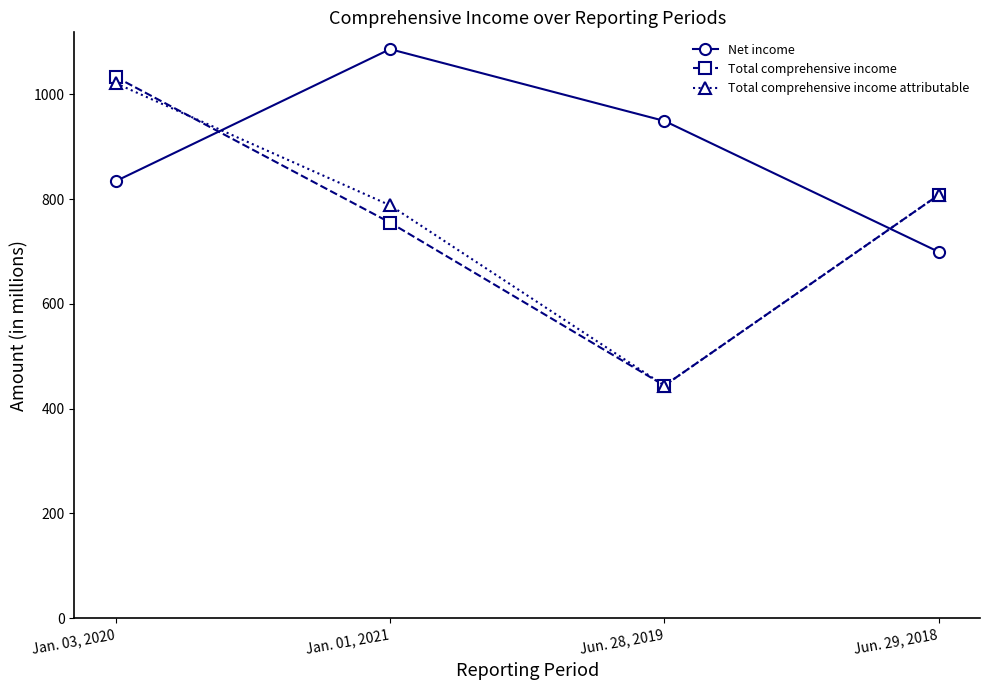

Where does the Total comprehensive income series first go above 808?

Jan. 03, 2020